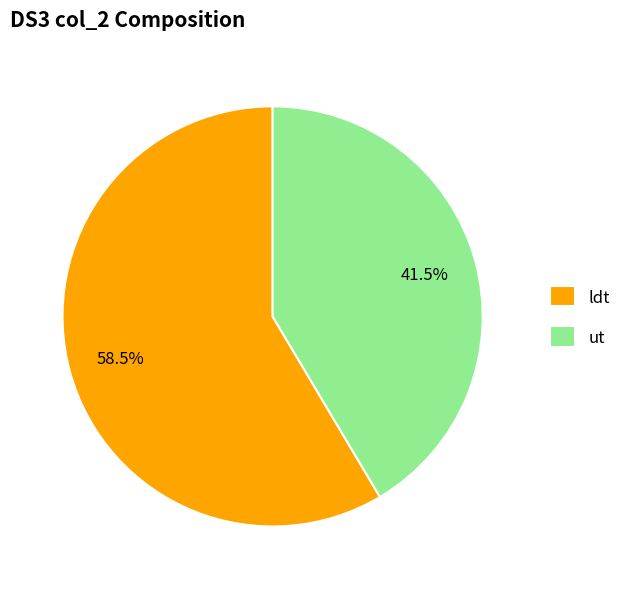

To the nearest percent, what is the difference between the ldt and ut slice percentages?

17%